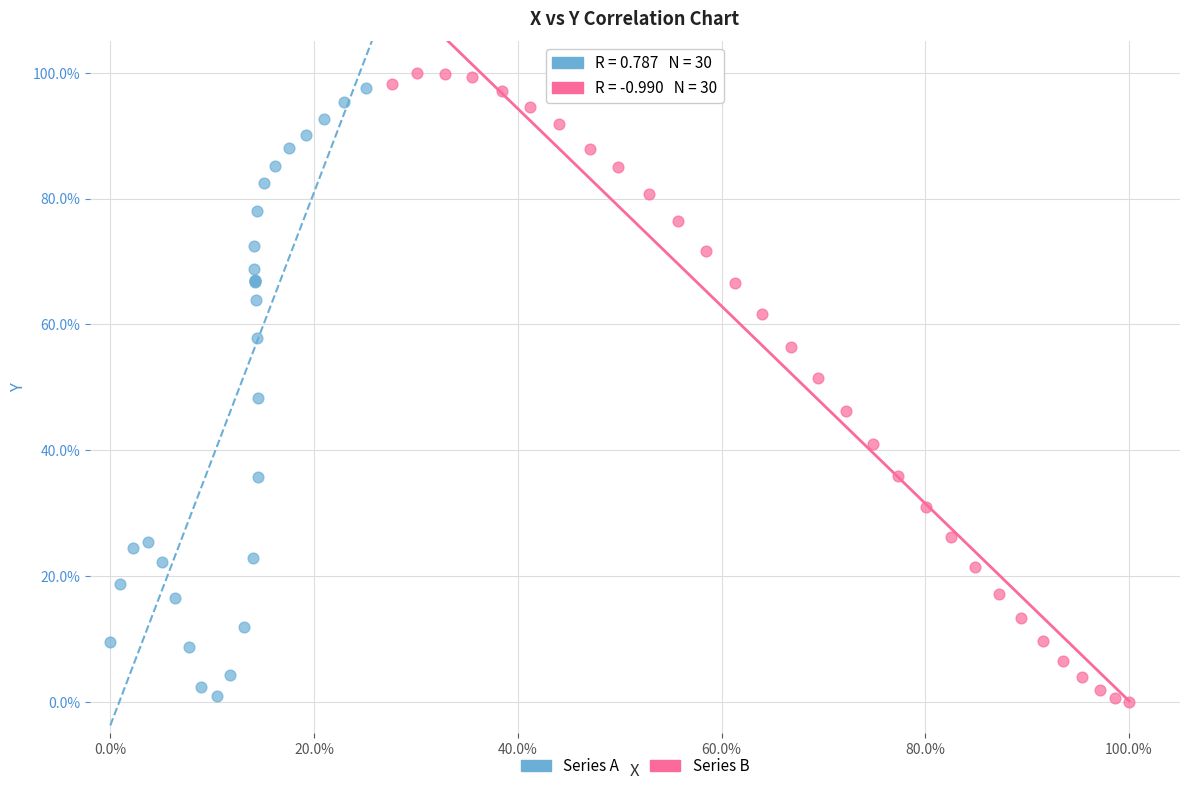

What are all the series names shown in the legend?

Series A, Series B